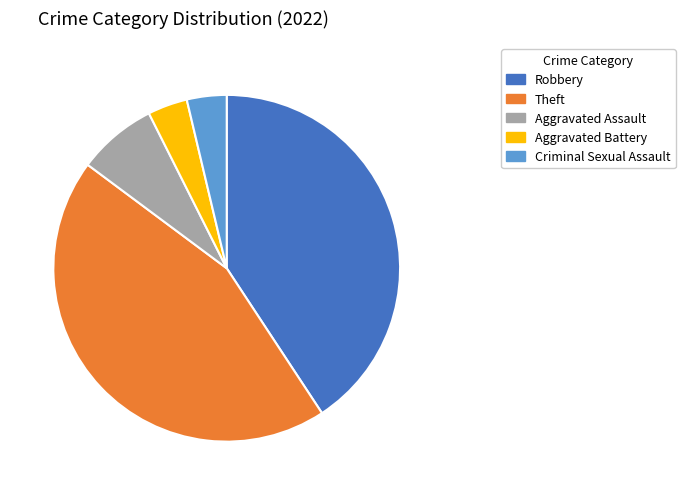

Which category has the biggest portion of the pie?

Theft